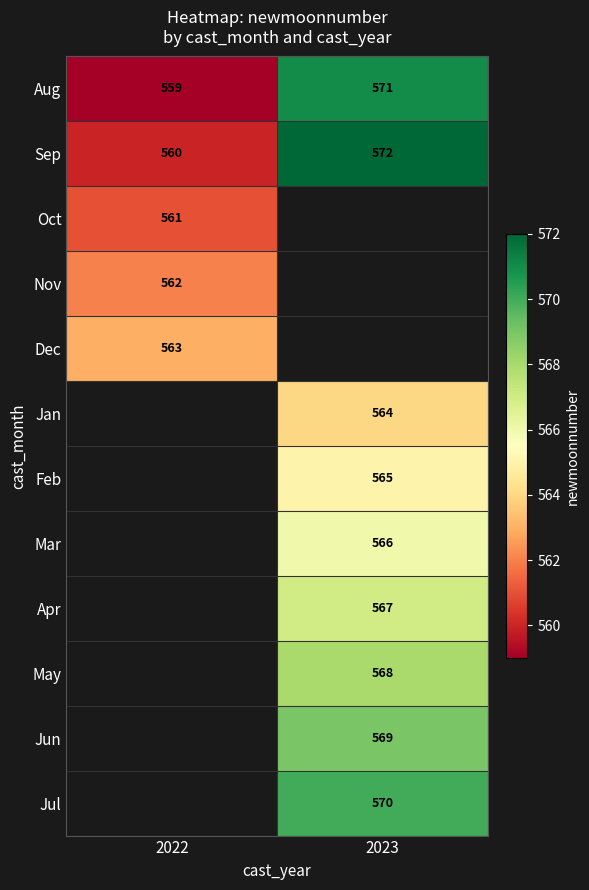

What is the sum of the Aug values at 2023 and 2022?

1130